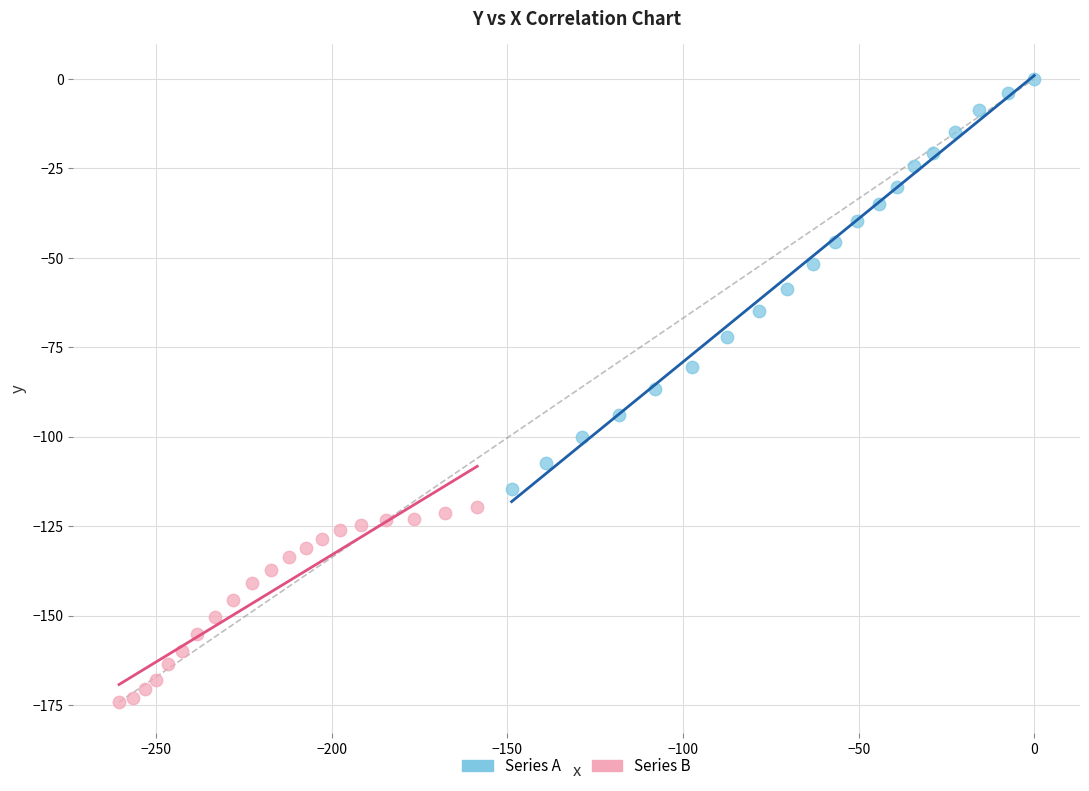

What are all the series names shown in the legend?

Series A, Series B